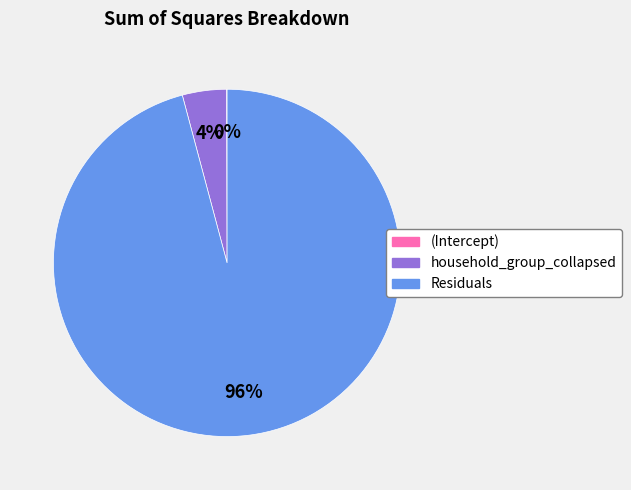

What is the largest slice in the pie chart?

Residuals